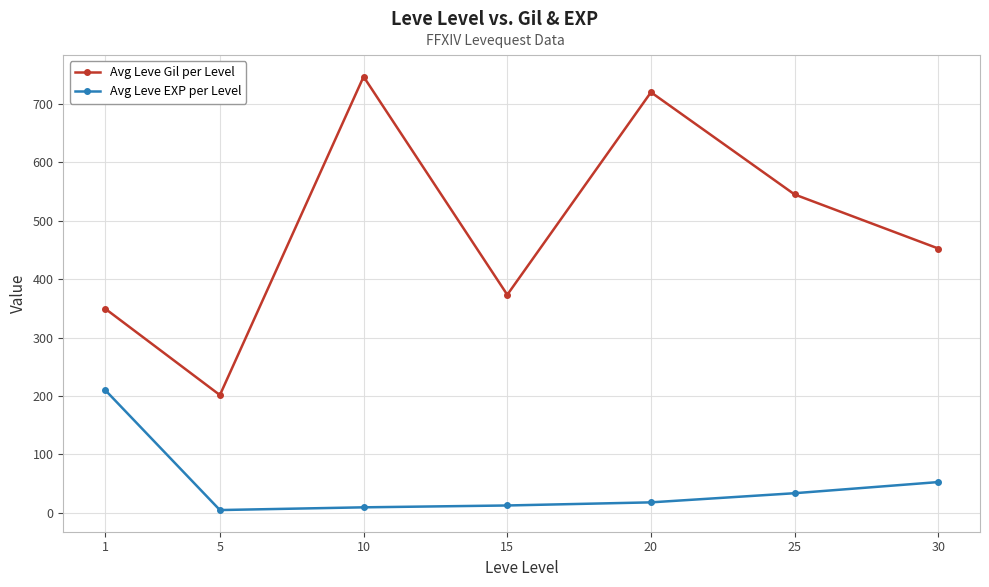

Is it true that Avg Leve Gil per Level equals 349.8 at 1?

True